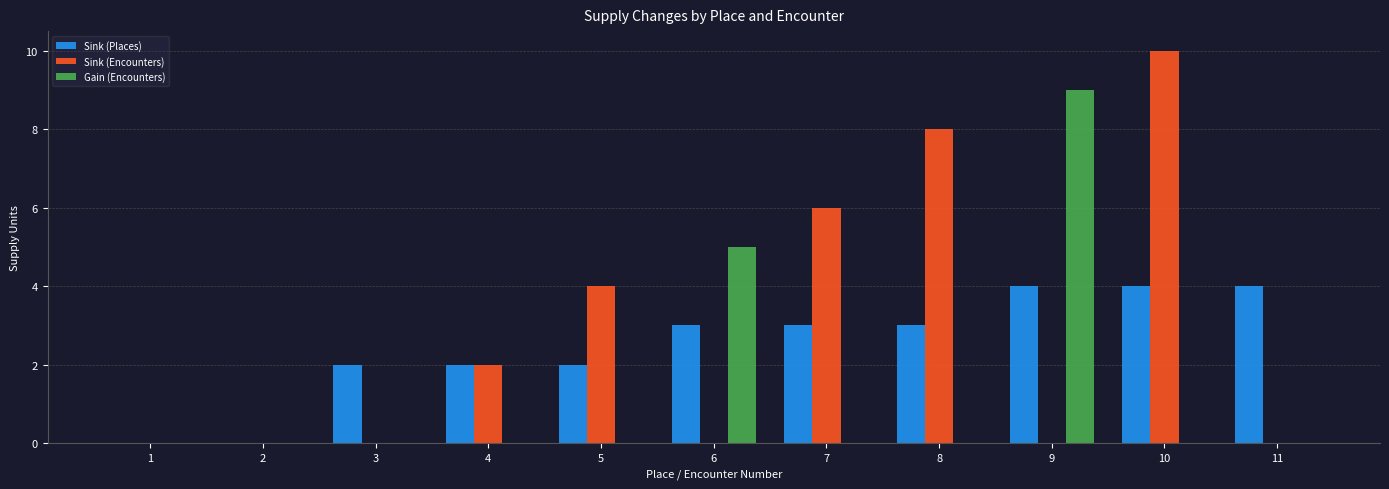

What is the maximum value shown in the chart?

10